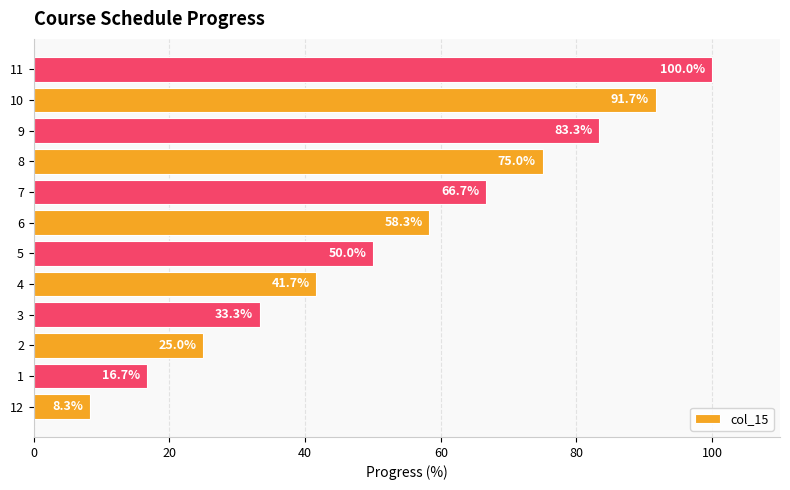

What is the sum of all values?

650.0